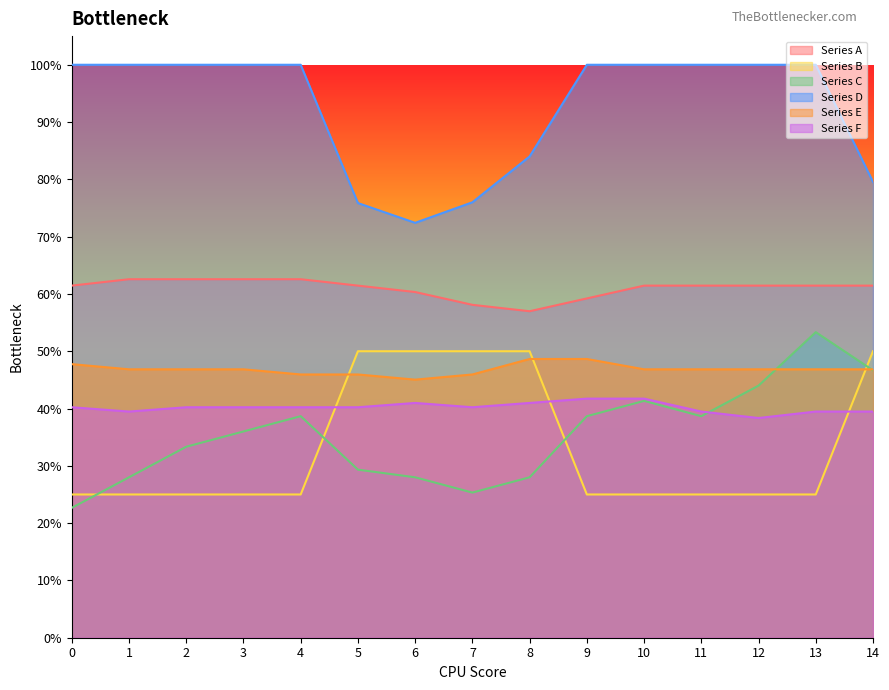

Reading right to left, list all the values displayed in this chart.

Series A: 0.6	0.6	0.6	0.6	0.6	0.6	0.6	0.6	0.6	0.6	0.6	0.6	0.6	0.6	0.6
Series B: 0.5	0.2	0.2	0.2	0.2	0.2	0.5	0.5	0.5	0.5	0.2	0.2	0.2	0.2	0.2
Series C: 0.5	0.5	0.4	0.4	0.4	0.4	0.3	0.3	0.3	0.3	0.4	0.4	0.3	0.3	0.2
Series D: 0.8	1.0	1.0	1.0	1.0	1.0	0.8	0.8	0.7	0.8	1.0	1.0	1.0	1.0	1.0
Series E: 0.5	0.5	0.5	0.5	0.5	0.5	0.5	0.5	0.5	0.5	0.5	0.5	0.5	0.5	0.5
Series F: 0.4	0.4	0.4	0.4	0.4	0.4	0.4	0.4	0.4	0.4	0.4	0.4	0.4	0.4	0.4